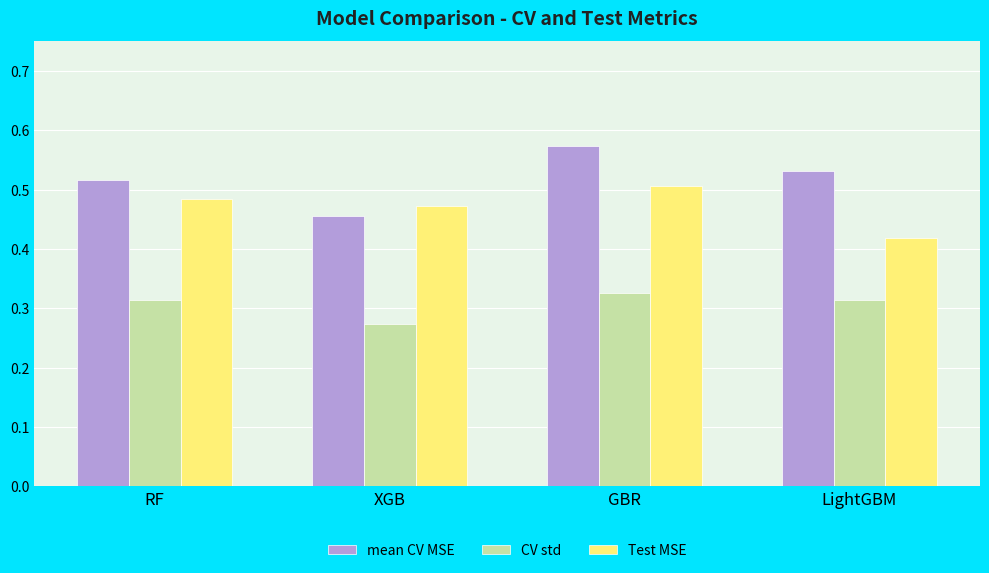

Count the CV std values in the range 0 to 1.

4